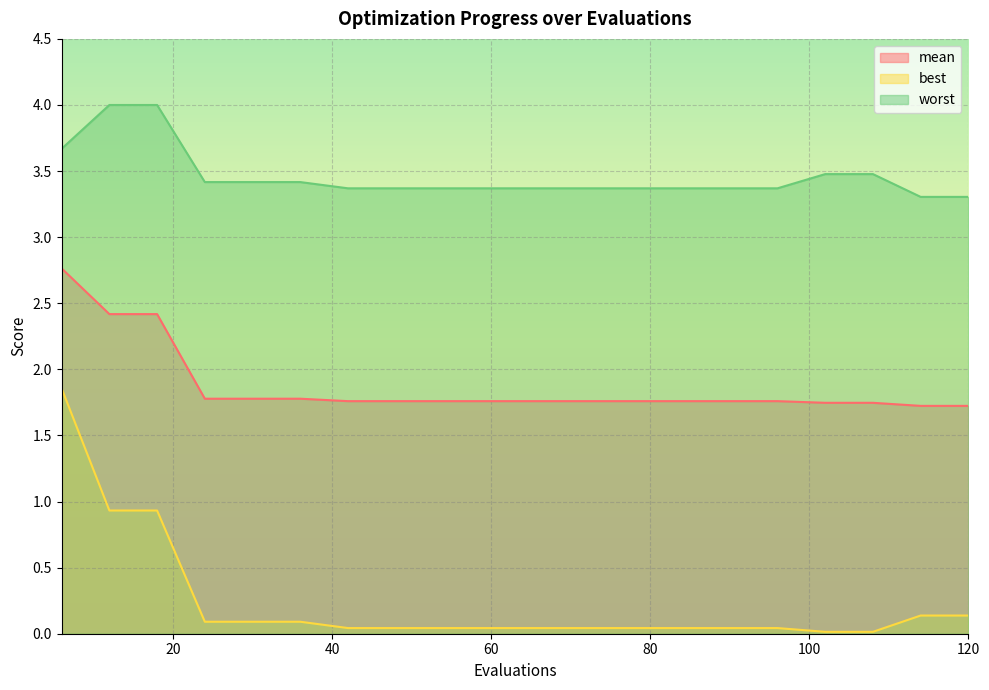

List the series in order of their peak value, lowest first.

best, mean, worst